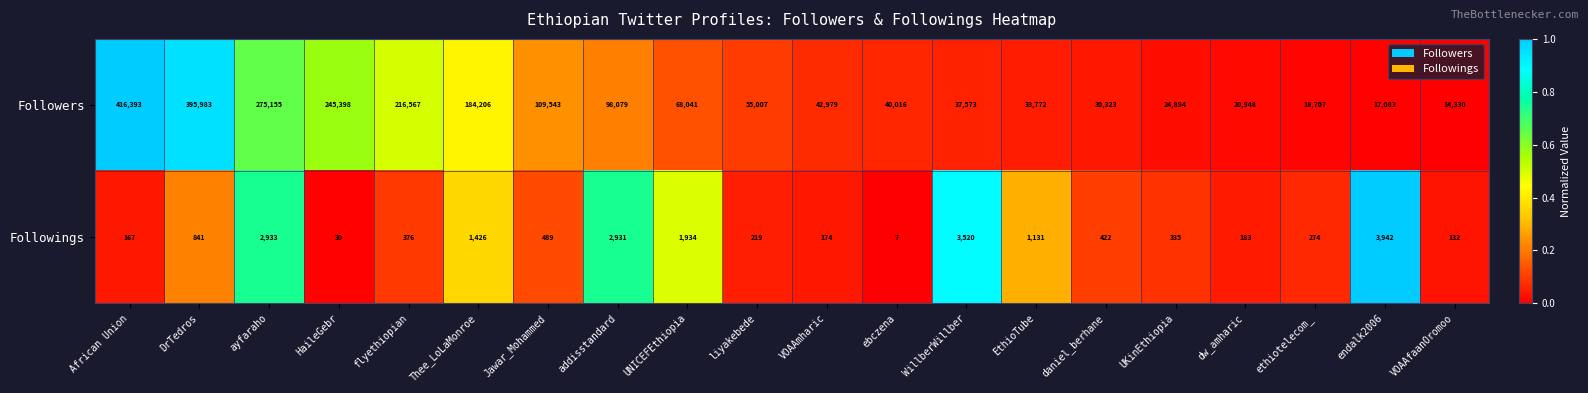

Count the number of categories in the chart.

20